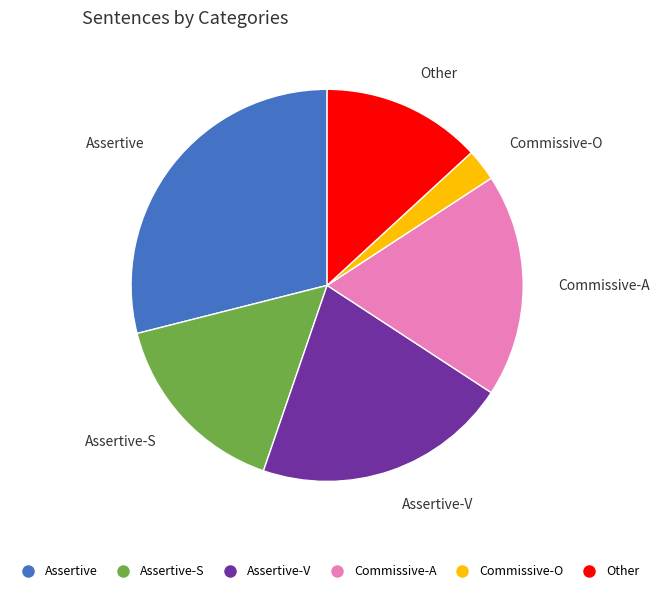

Is there any slice that represents more than half of the pie?

No